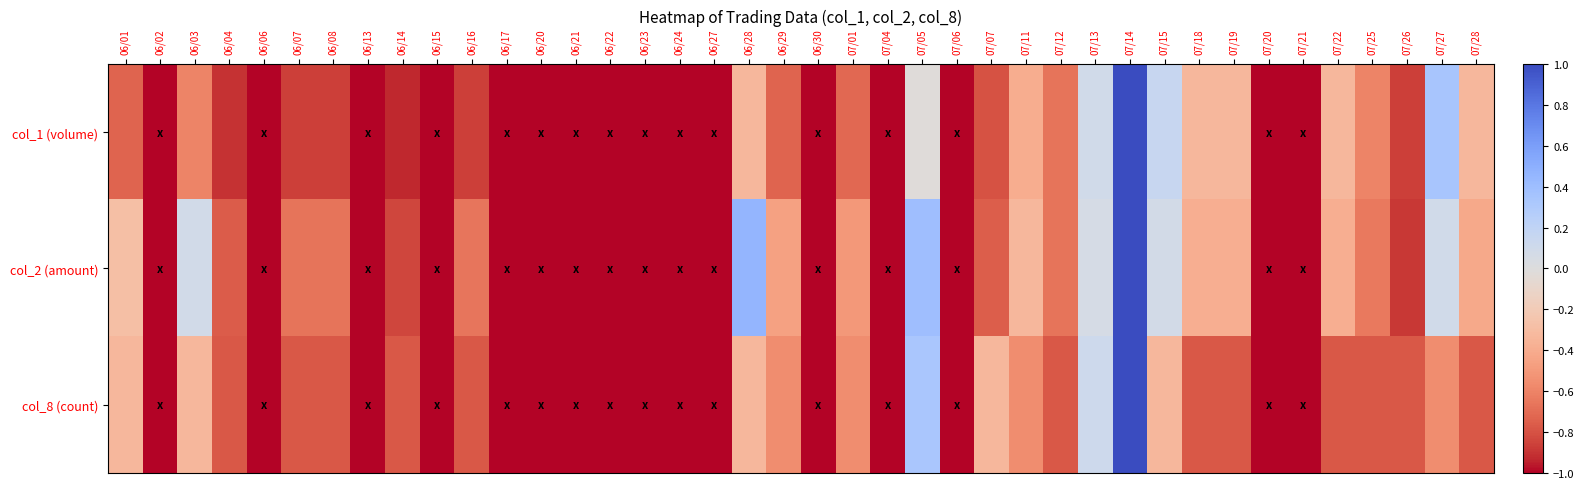

What is the total value across all series at 07/26?

-2.5